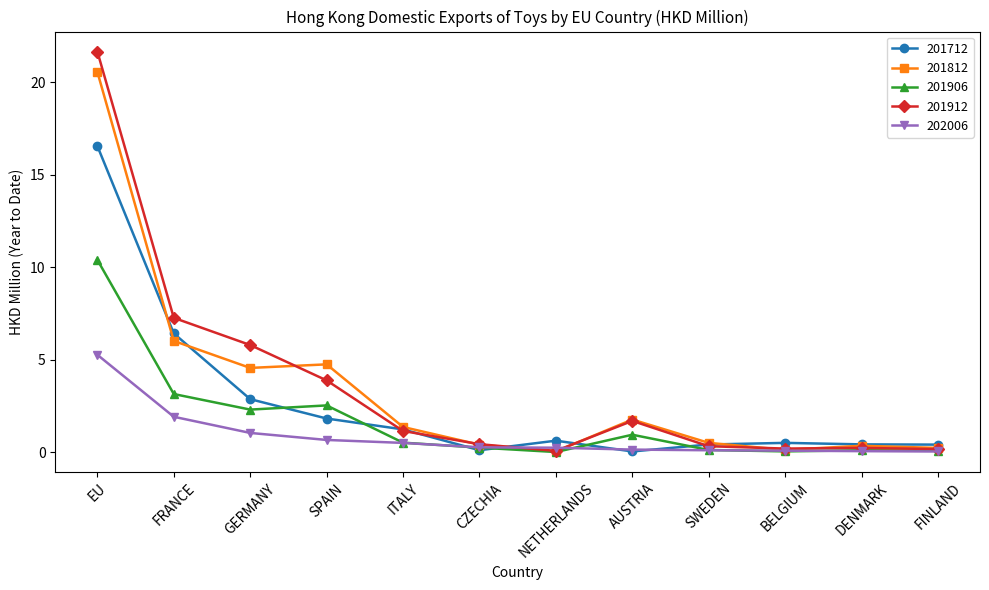

Where is the first local minimum for 201712?

CZECHIA